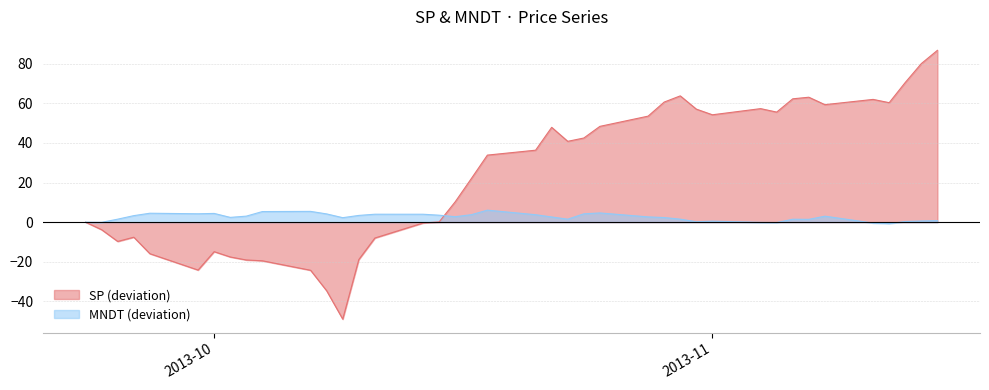

How many data points in SP are less than 36?

20